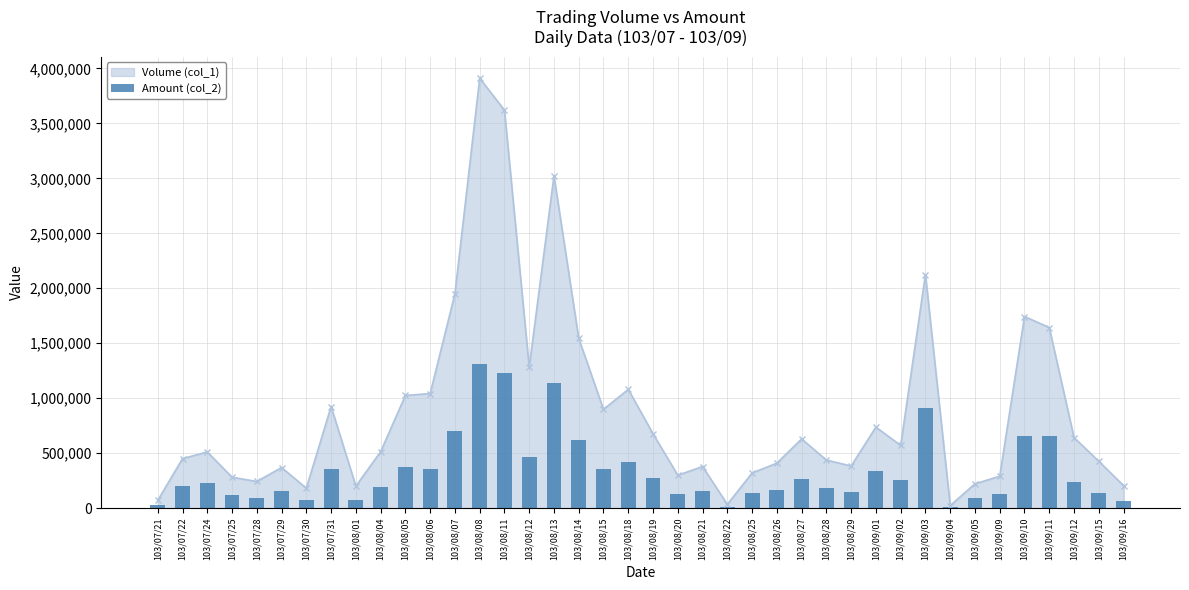

The value at 103/07/25 is 117420. True or false?

True